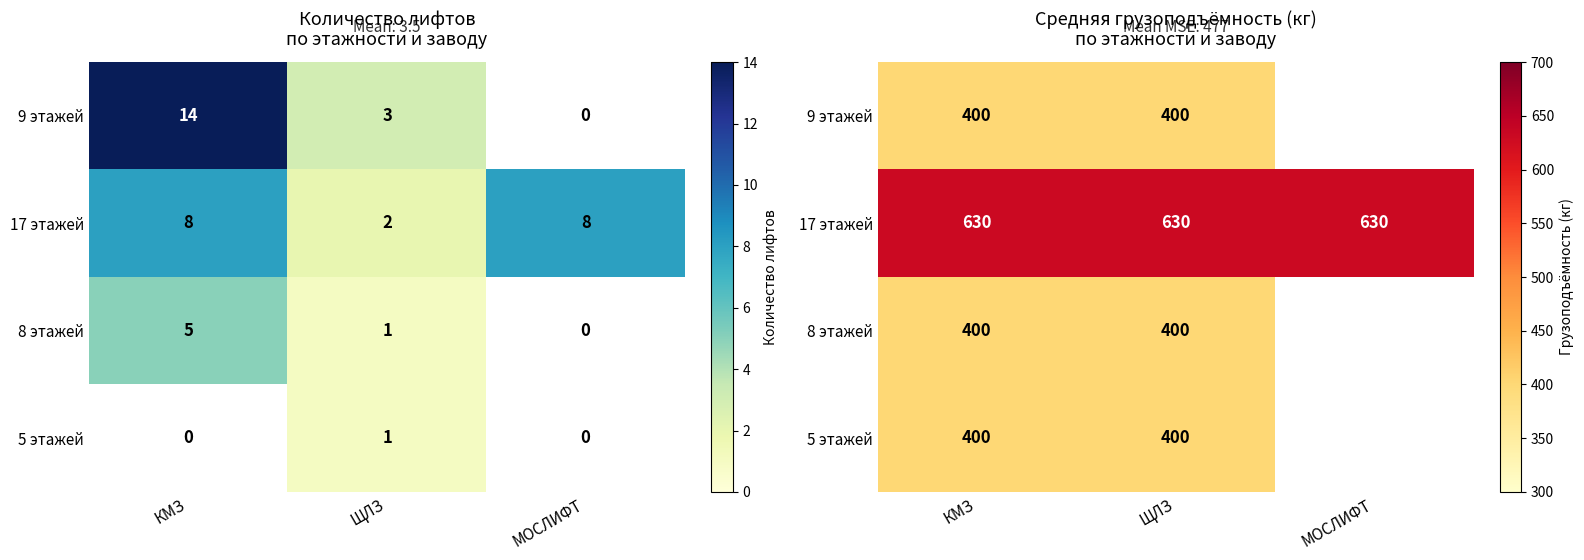

At which label is 9 этажей closest to 400?

КМЗ